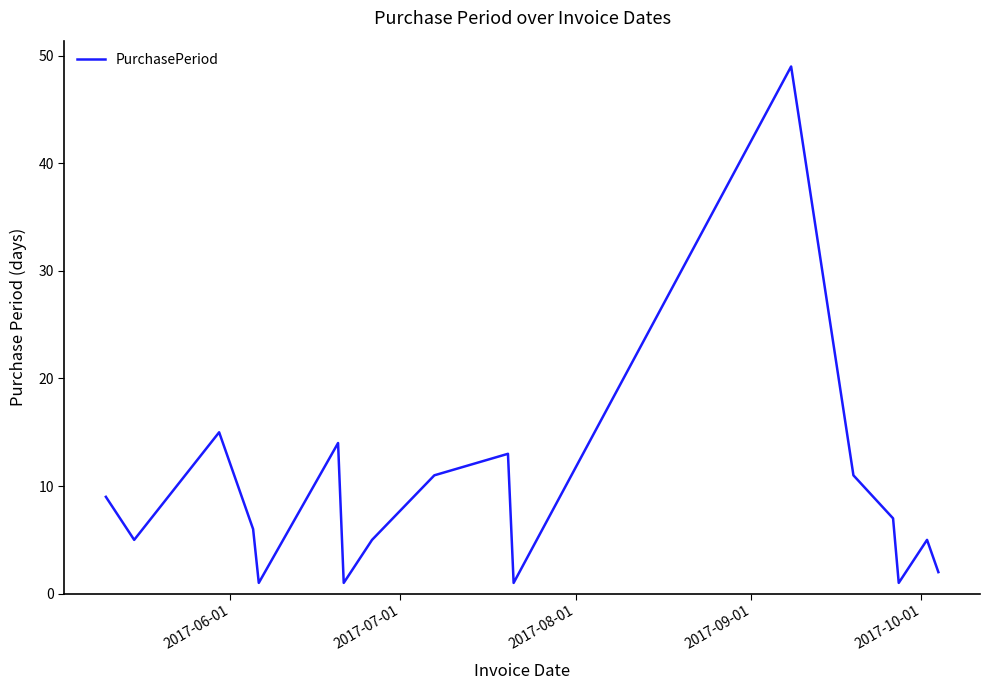

What is the difference between the maximum and minimum values?

48